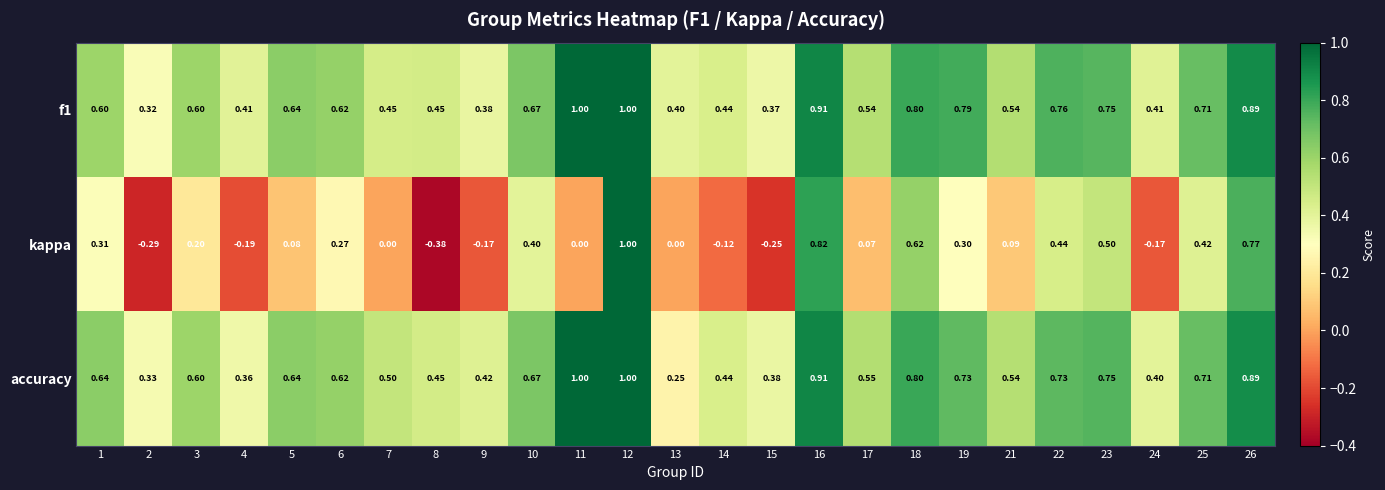

Is the value of f1 at 23 greater than the value of accuracy at 22?

Yes